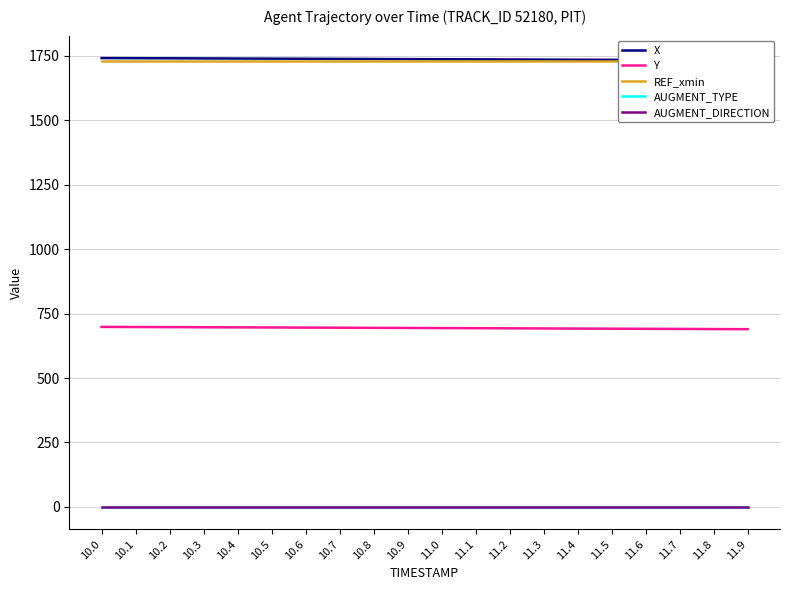

At which label is Y closest to 694?

11.0